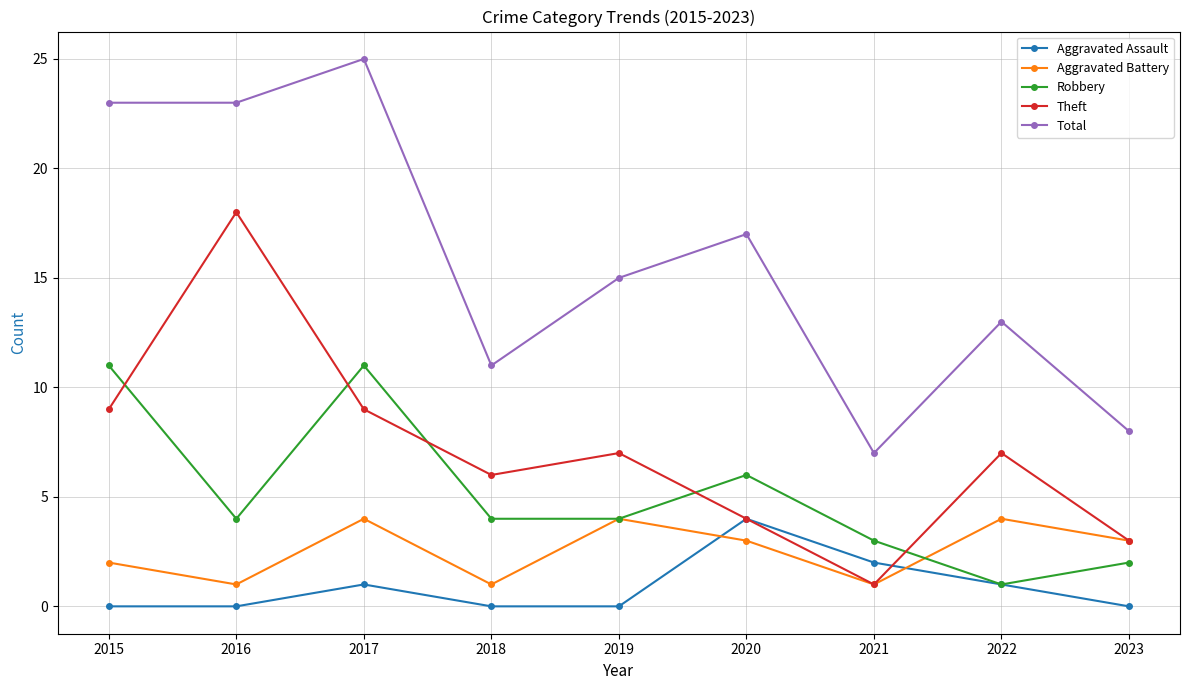

True or false: Aggravated Battery has more than 0 interior local peaks.

True